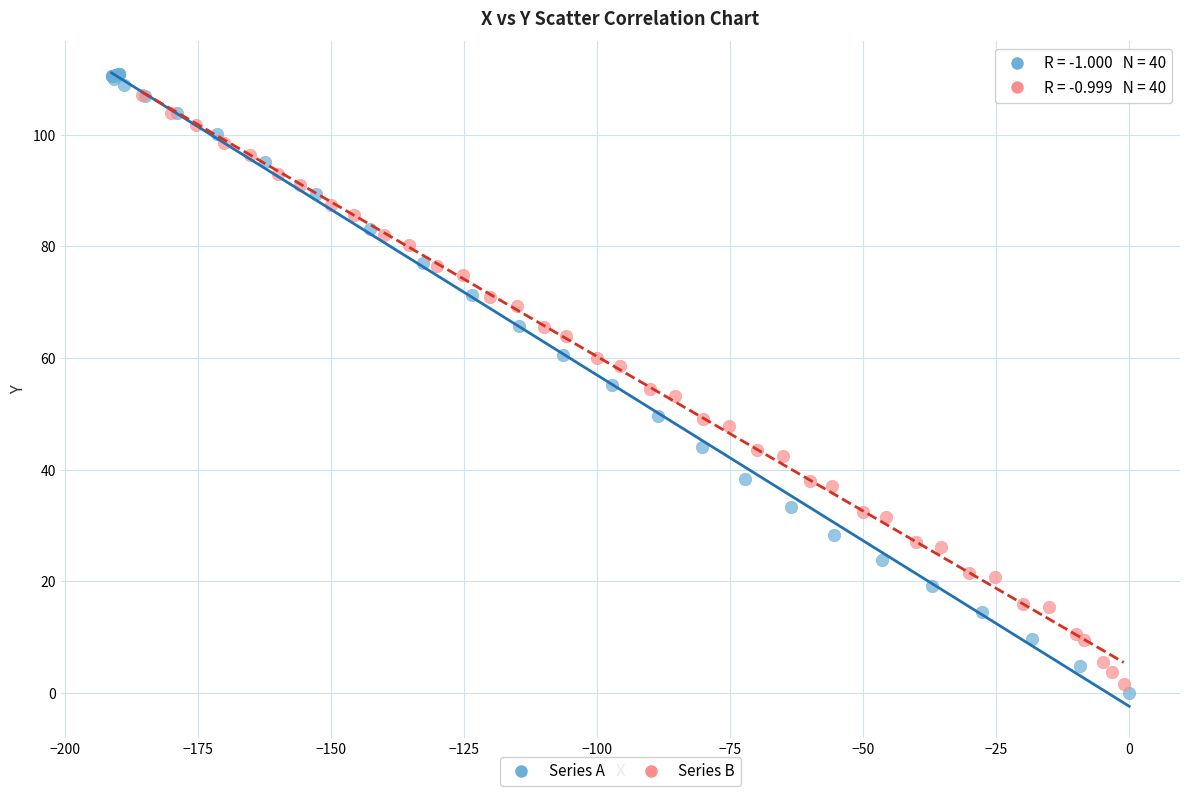

Which series has the largest Y range (max minus min)?

Series A